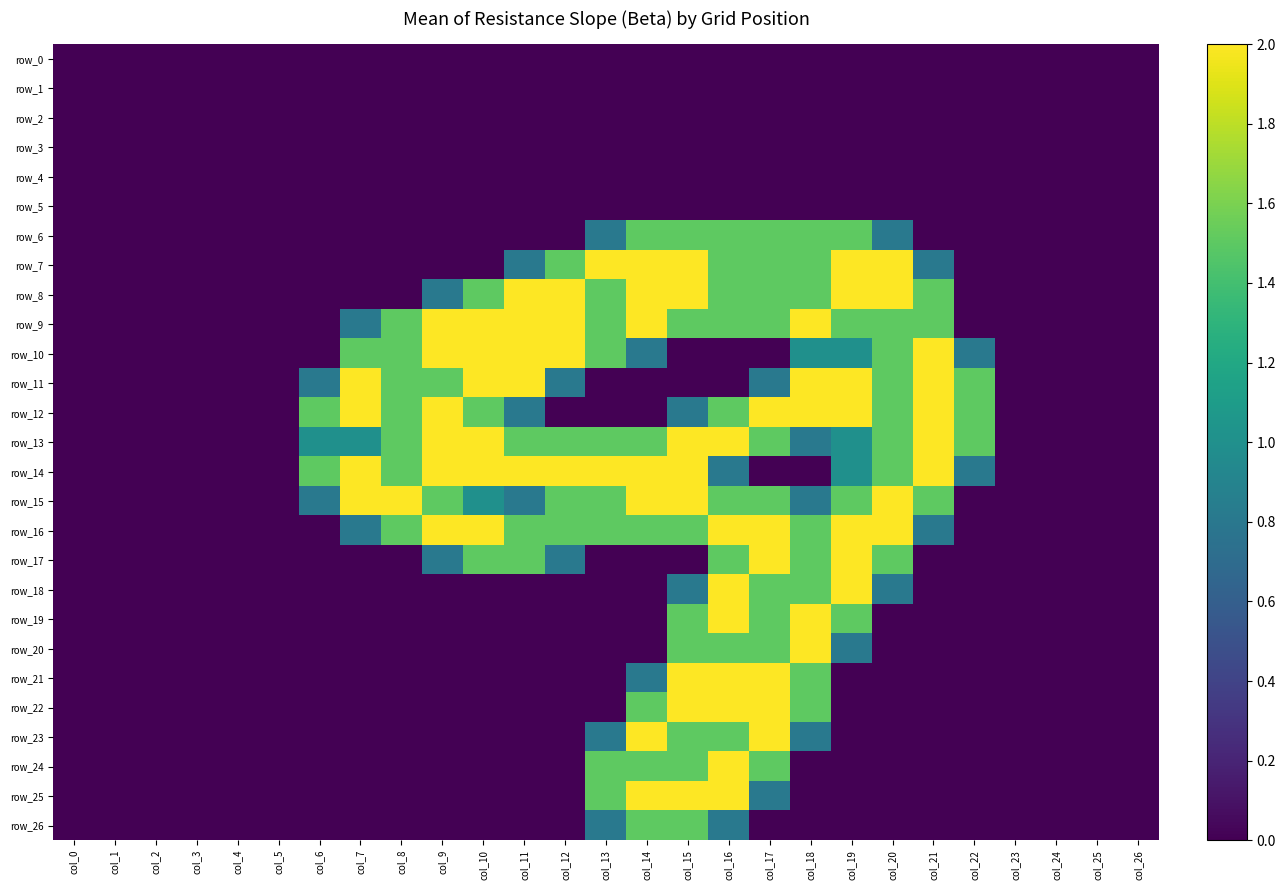

How many values in row_24 are above zero?

5